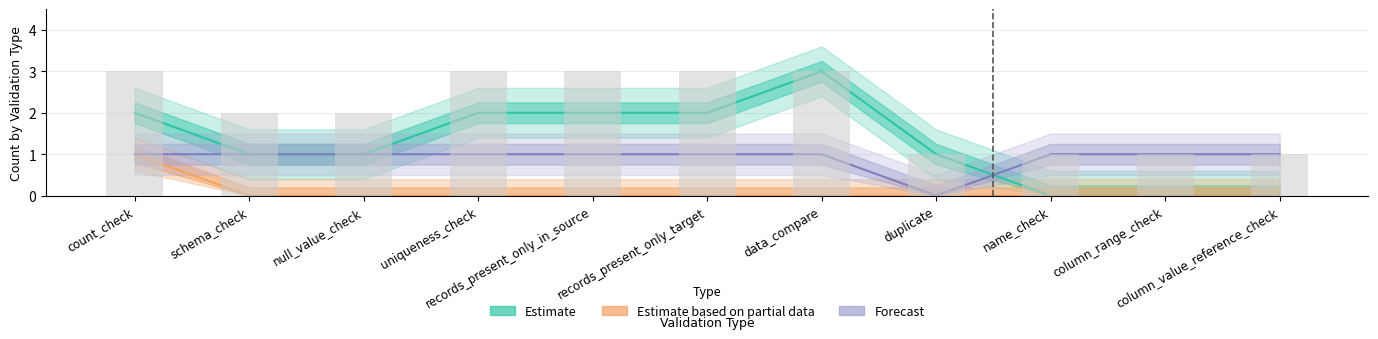

Rank the series by their maximum value, from highest to lowest.

Estimate, Estimate based on partial data, Forecast